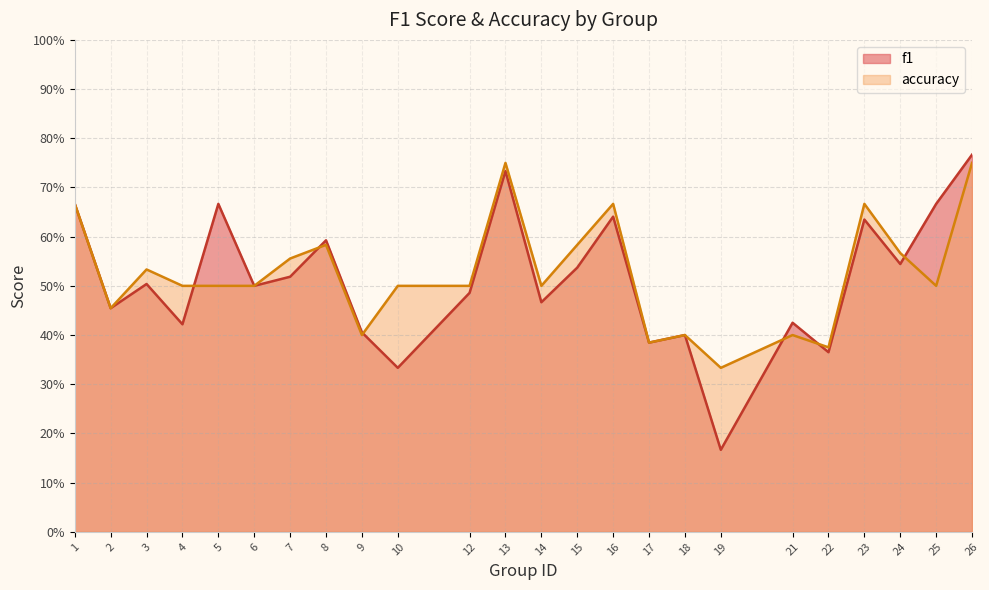

At which label does accuracy reach its minimum?

19